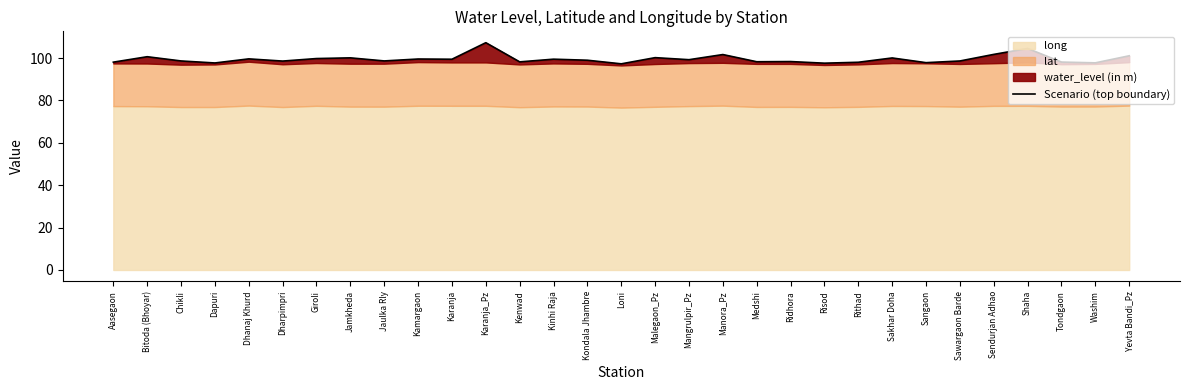

What is the sum of the values at Loni and Washim?

195.0